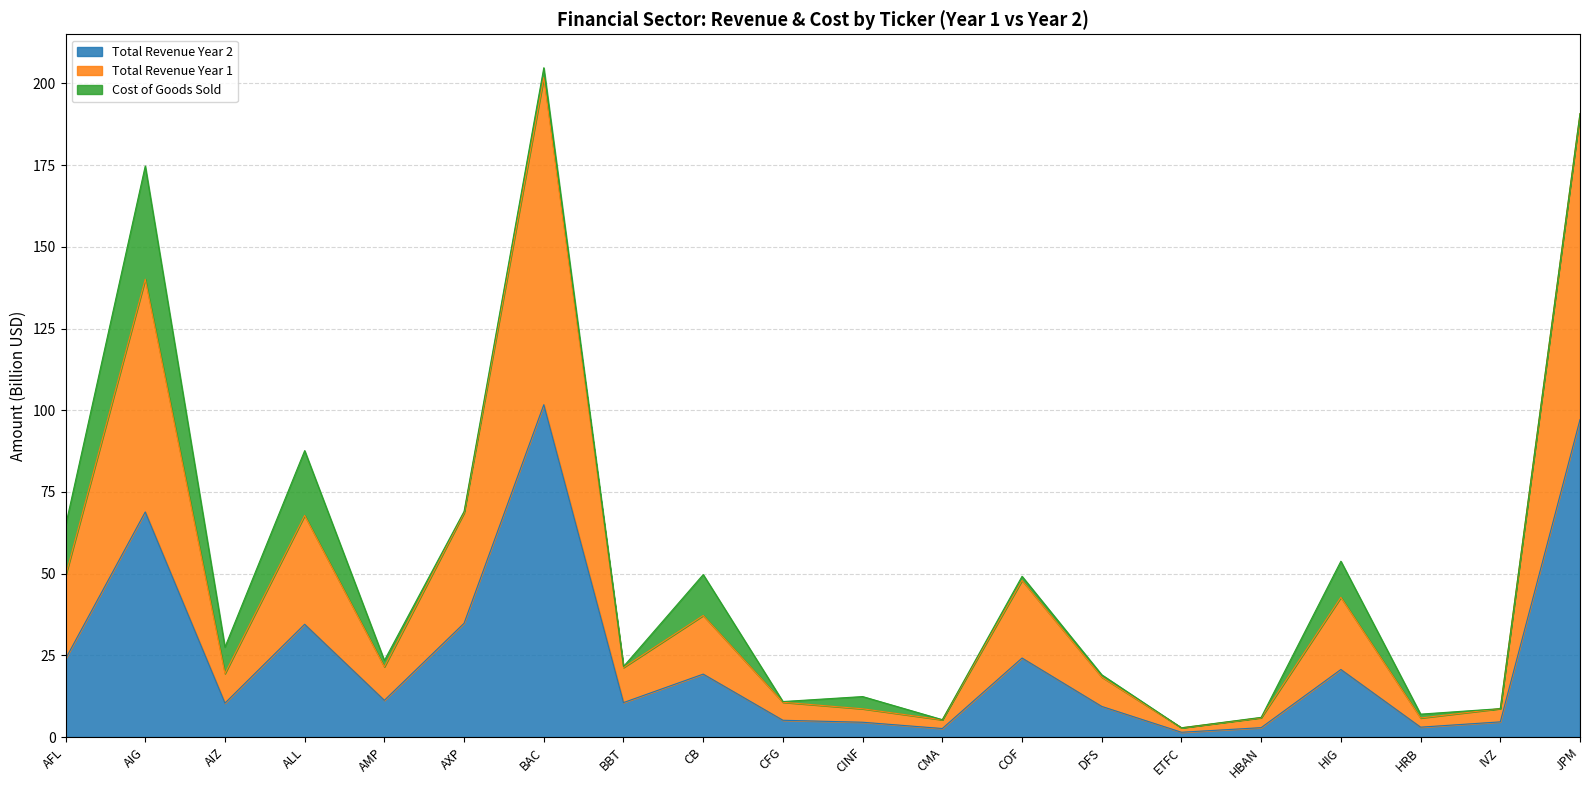

What is the spread (max minus min) of values at CFG?

5.5